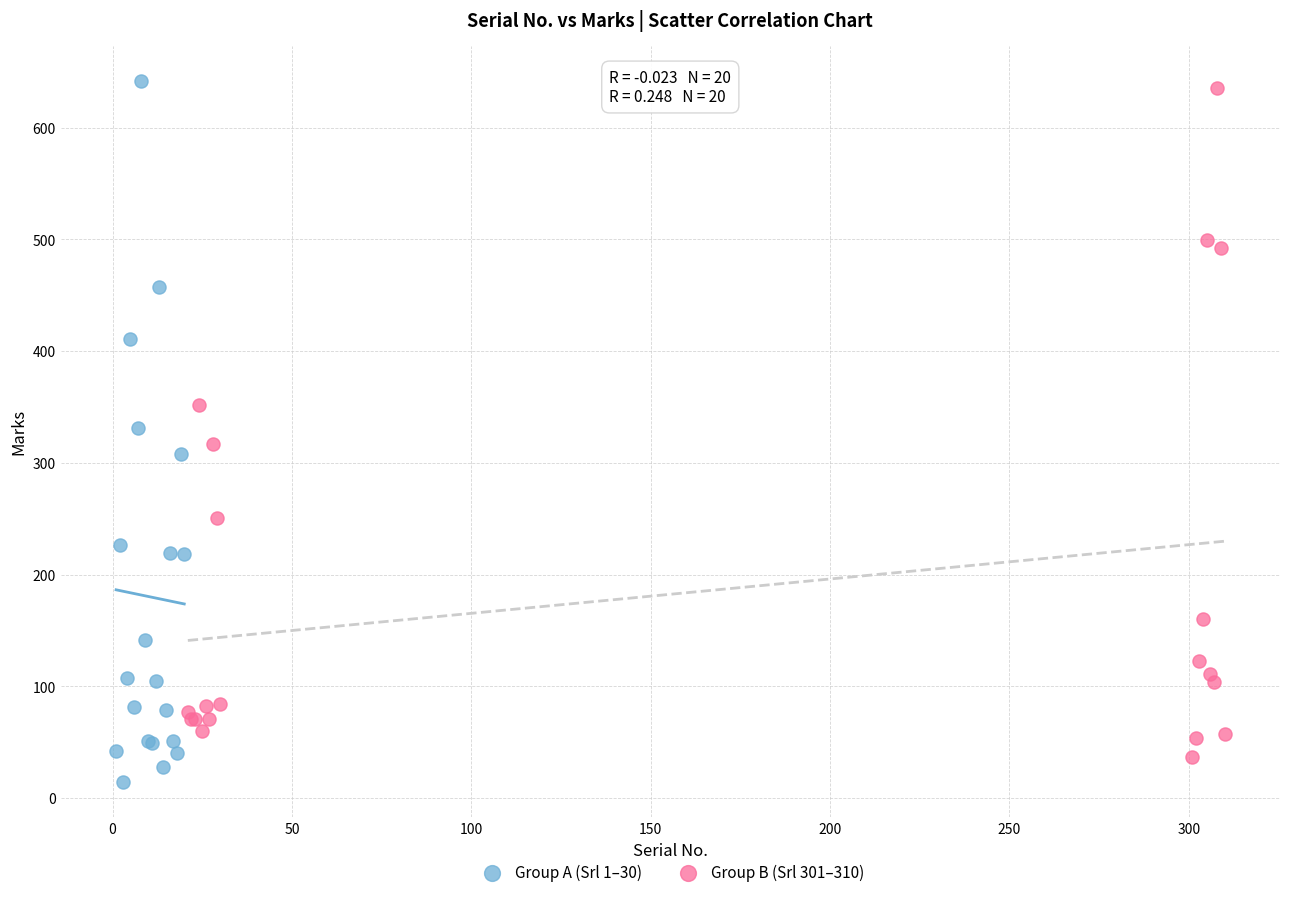

Which series has the largest Y range (max minus min)?

Group A (Srl 1–30)